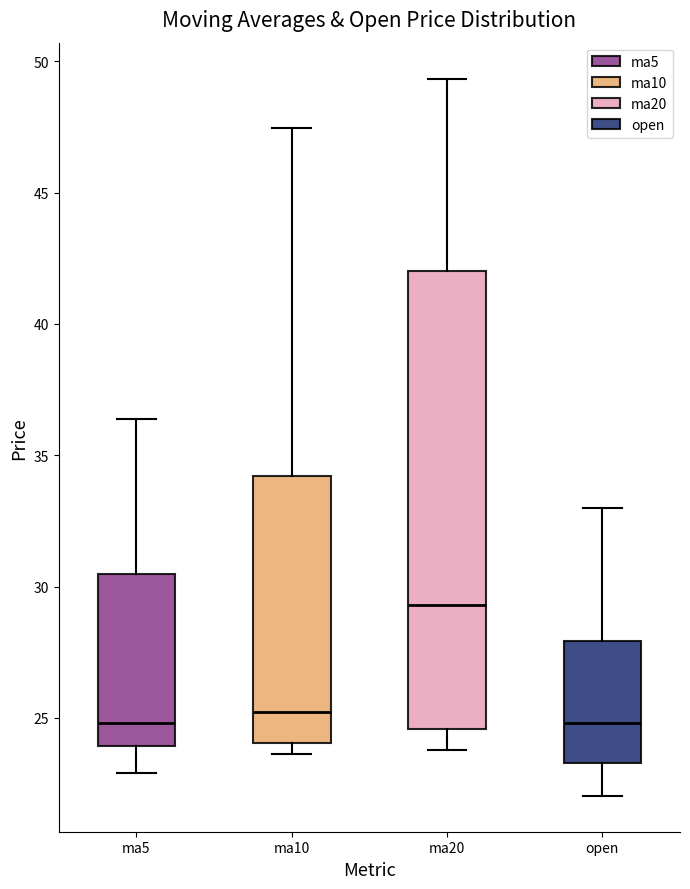

Reading left to right, transcribe this box plot: for each box, give where its median line is, the range the box spans, and where its two whiskers end, as read against the y-axis. The values are not printed on the chart, so give them approximately, as read against the axis.

ma5: median 25.0, box 24.0 to 30.5, whiskers 23.0 to 36.5
ma10: median 25.0, box 24.0 to 34.0, whiskers 23.5 to 47.5
ma20: median 29.5, box 24.5 to 42.0, whiskers 24.0 to 49.5
open: median 25.0, box 23.5 to 28.0, whiskers 22.0 to 33.0